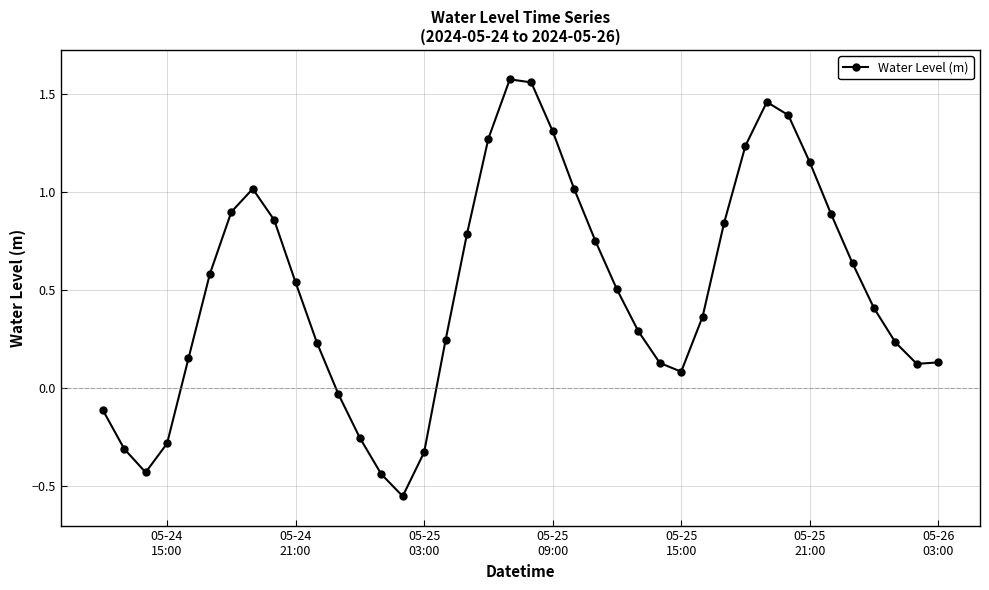

What is the difference between the maximum and minimum values?

2.1